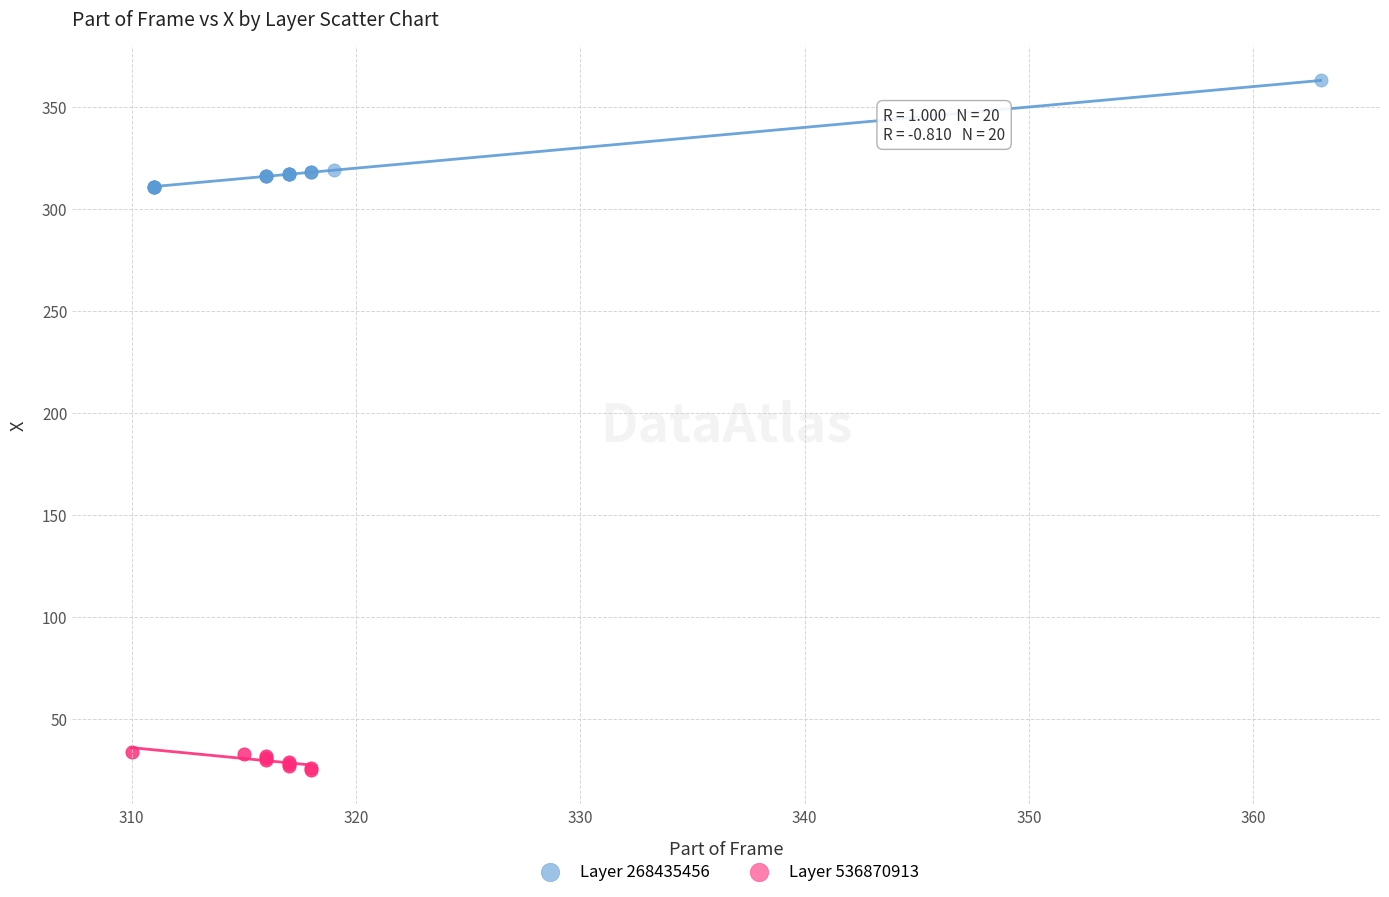

Which series has the widest spread of Y values?

Layer 268435456